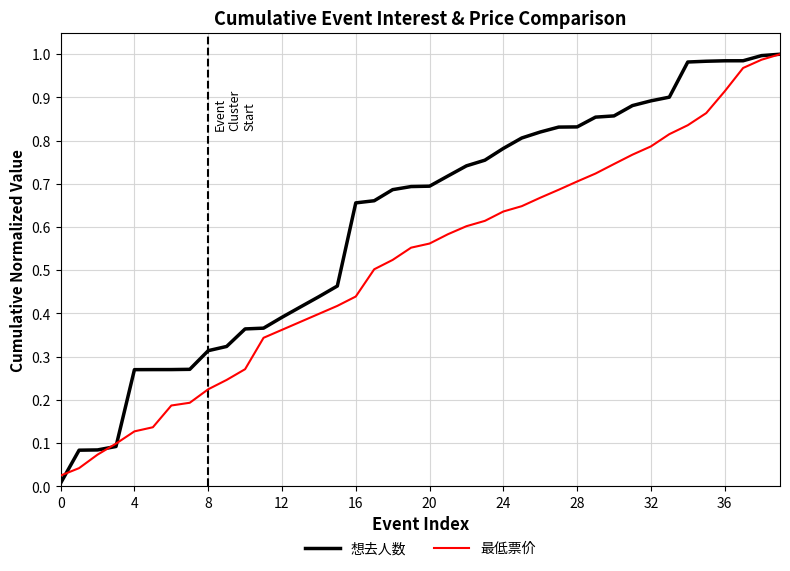

Count the number of categories in the chart.

40